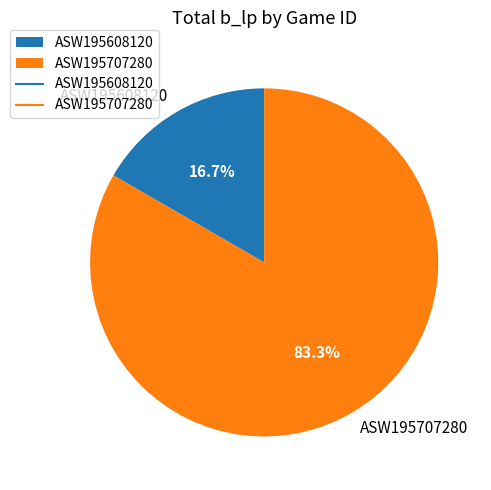

What percentage is NOT represented by ASW195707280?

16.7%